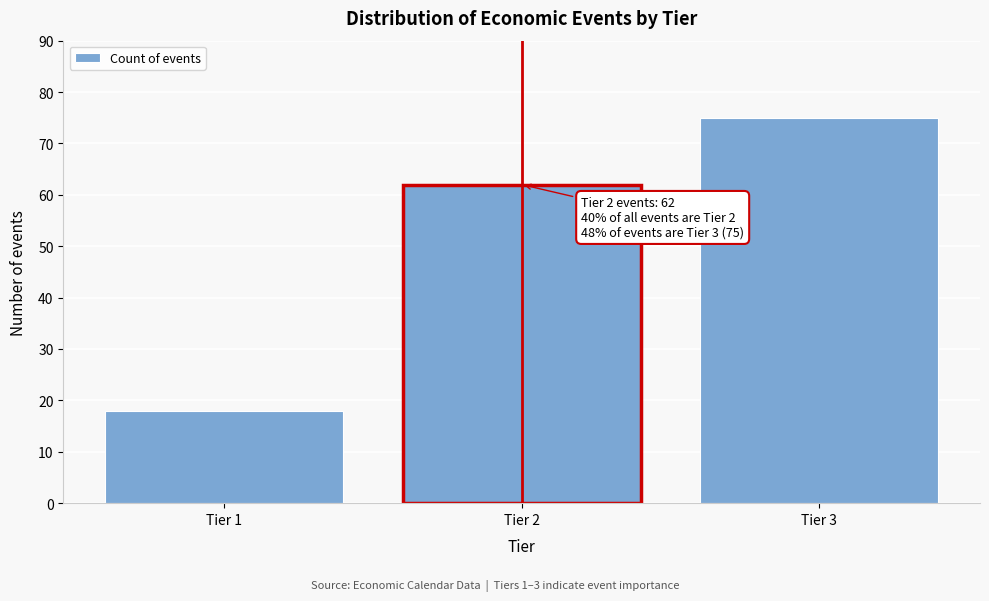

Reading left to right, transcribe all the data shown in this chart.

18	62	75